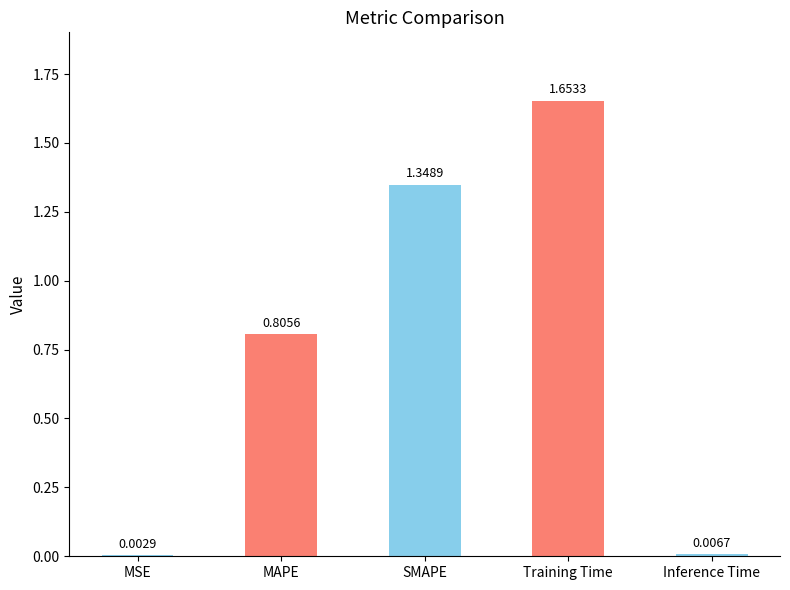

What is the change in value from MSE to SMAPE?

+1.3